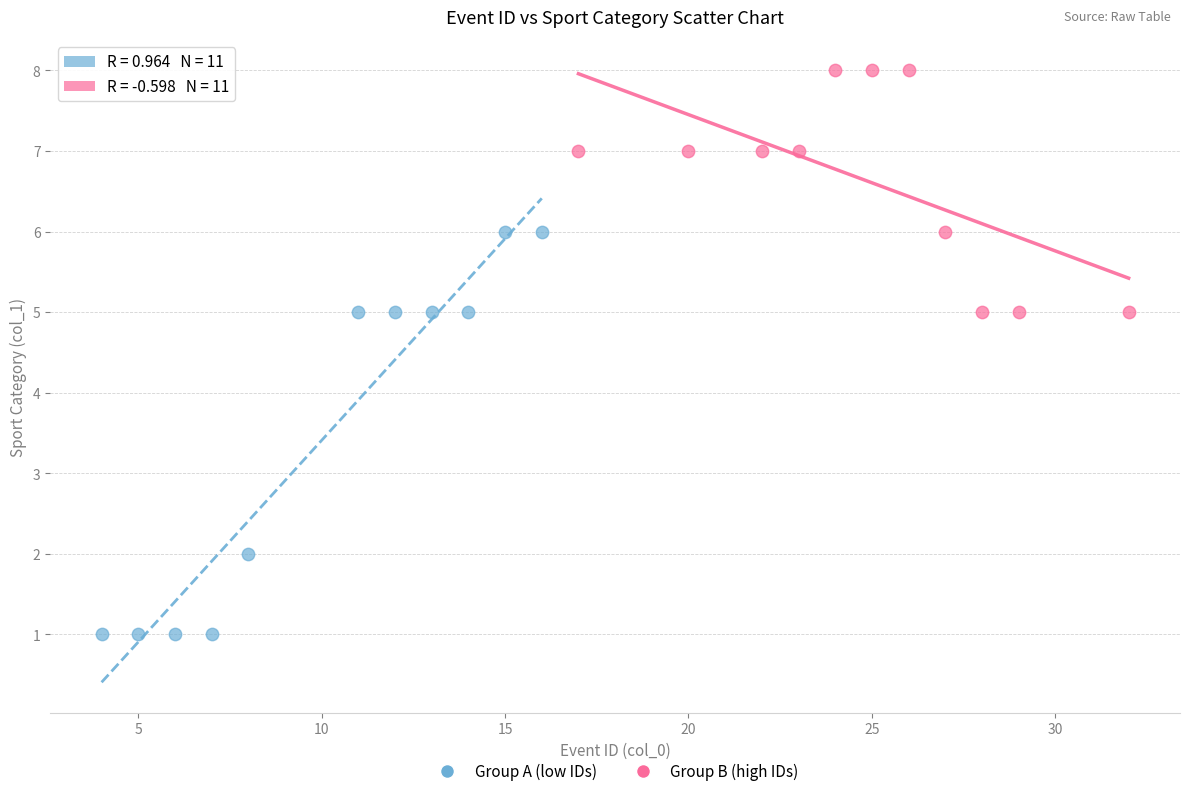

Which series reaches the minimum Y coordinate?

Group A (low IDs)